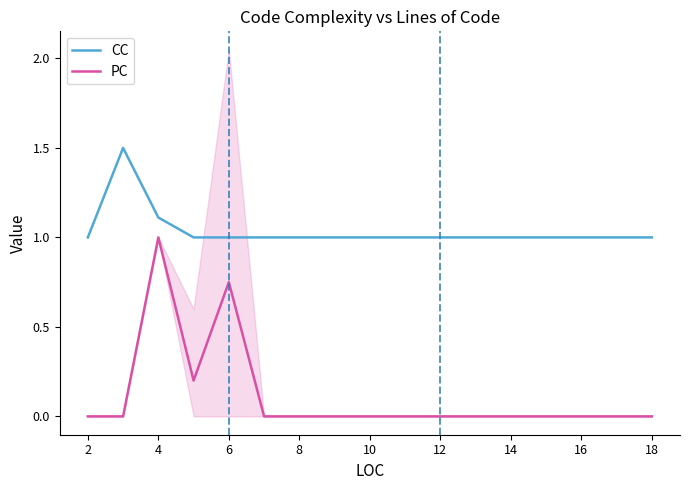

Does the chart have visible grid lines?

No